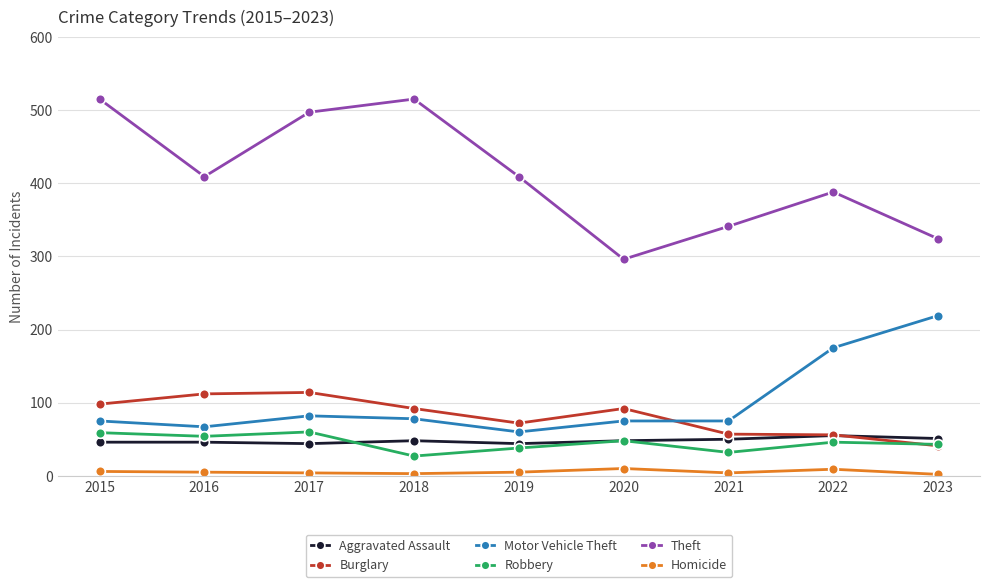

What is the maximum value shown in the chart?

515